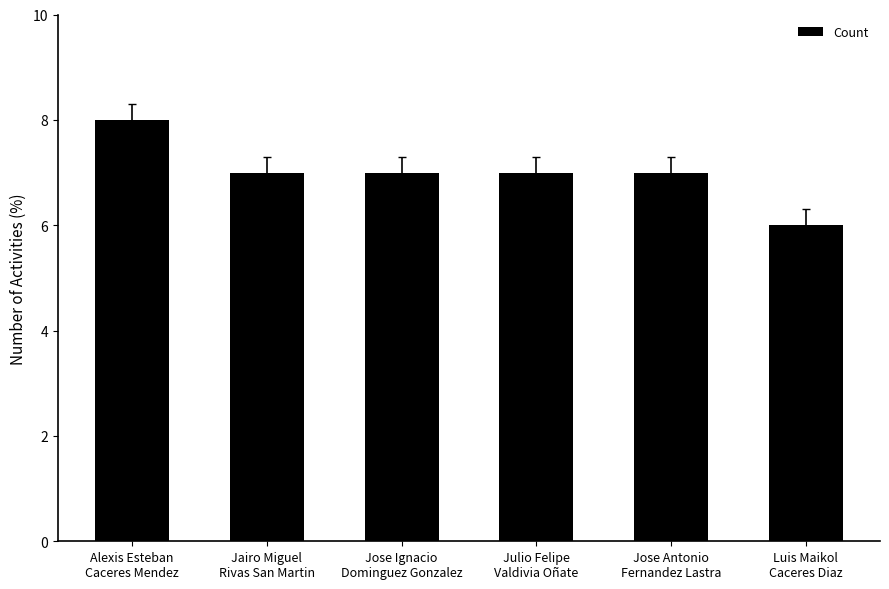

Count the number of categories in the chart.

6